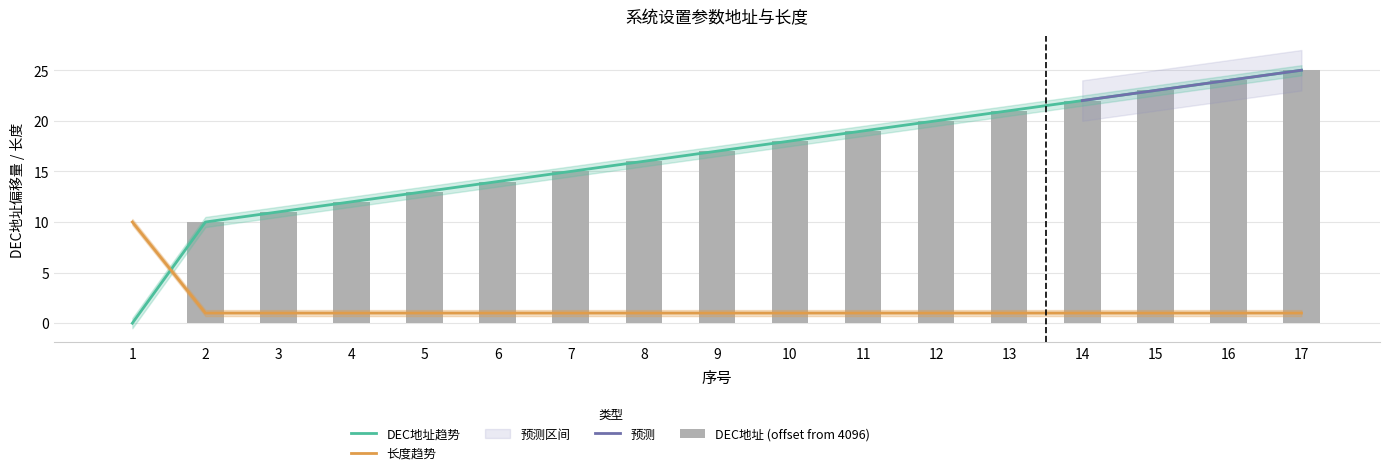

At 10, list the series in order from smallest to largest.

长度, DEC地址